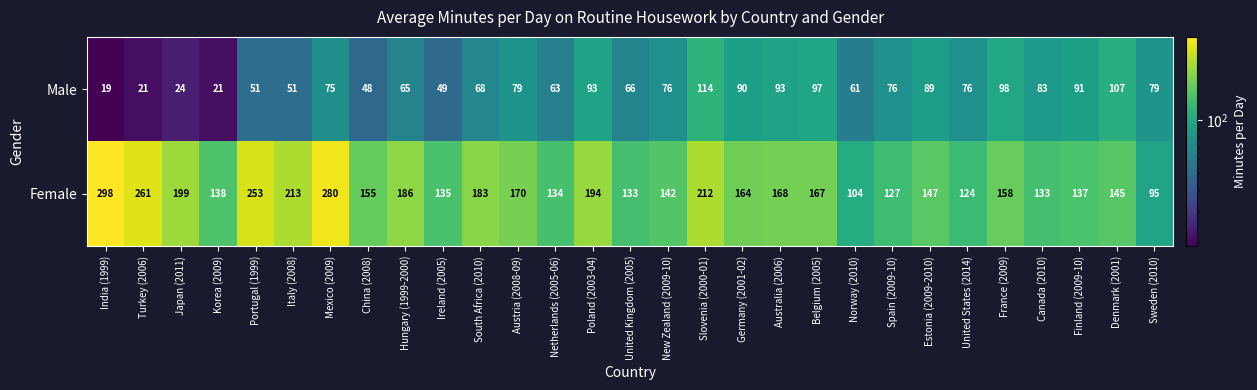

What is the total value across all series at Poland (2003-04)?

287